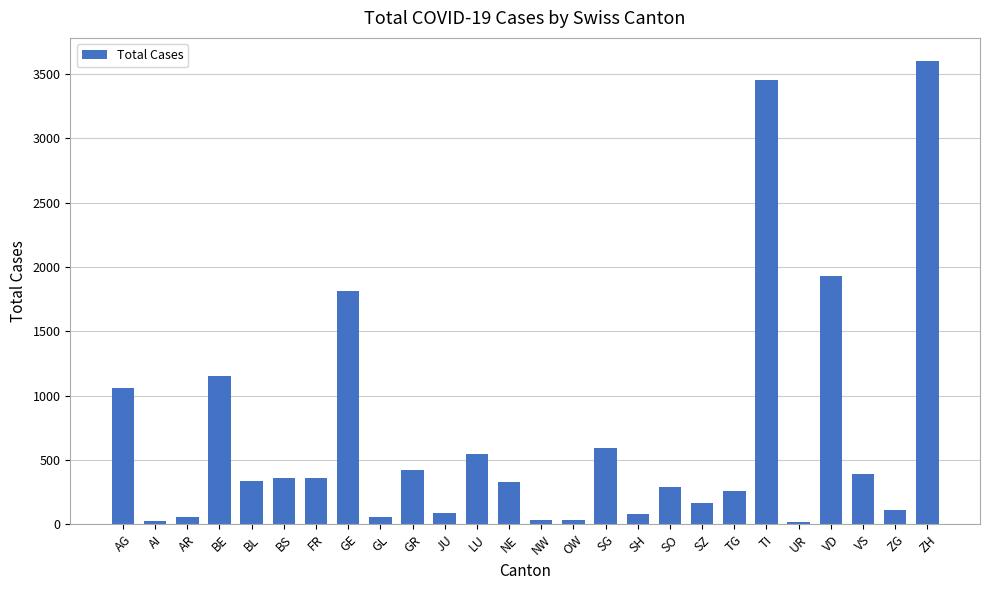

What value does the data have at SO?

289